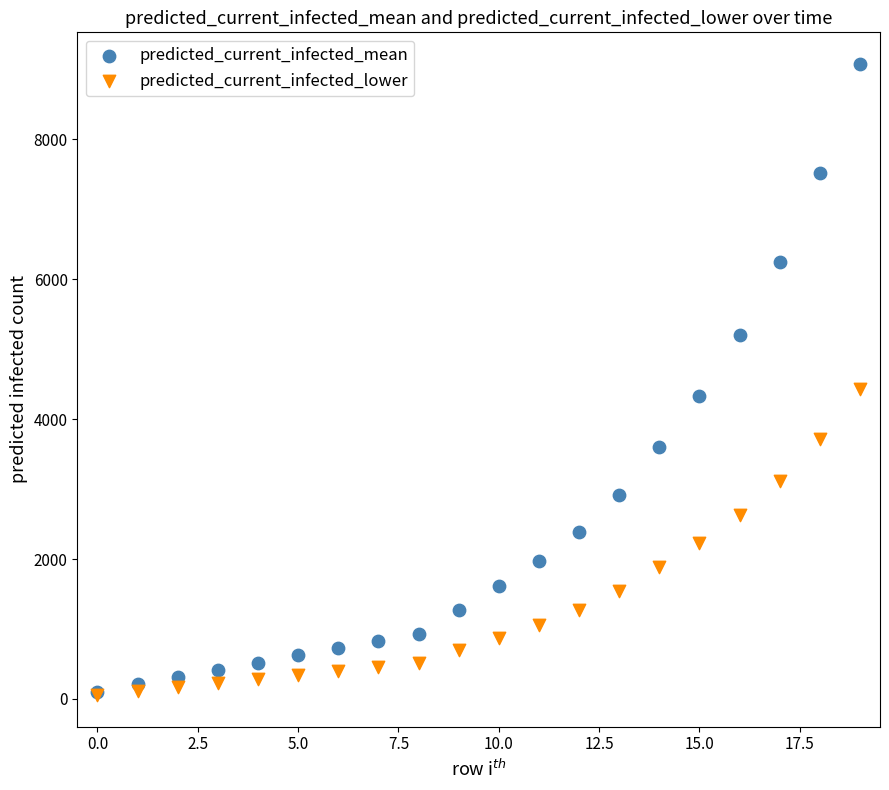

What are all the series names shown in the legend?

predicted_current_infected_mean, predicted_current_infected_lower